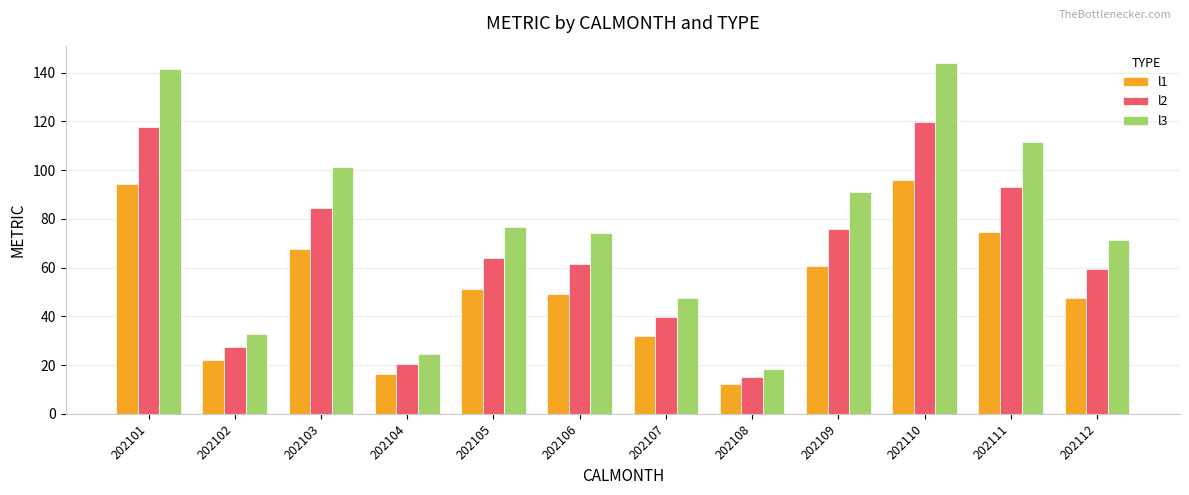

What is the total value across all series at 202106?

185.0